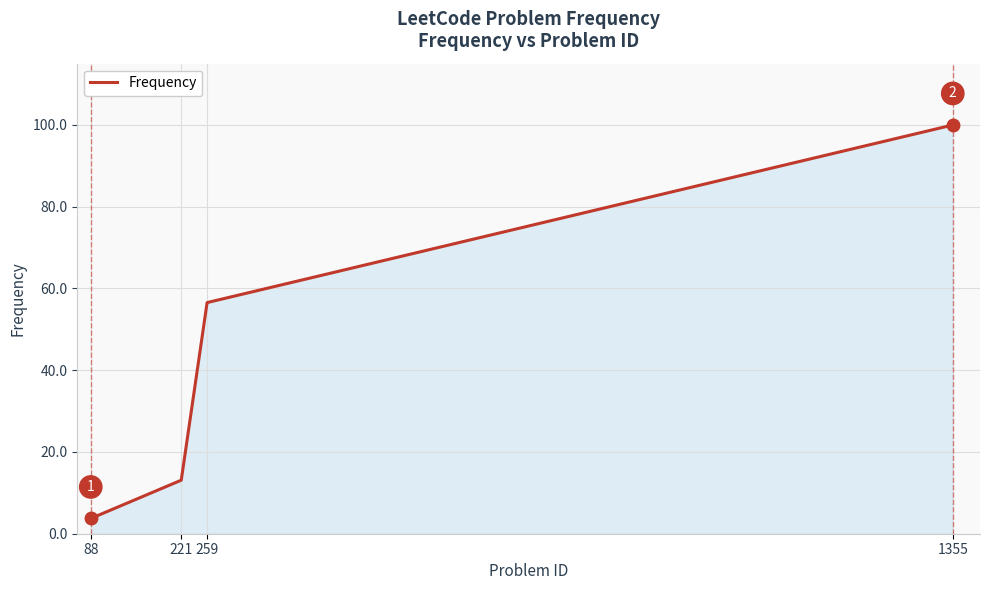

What is the ratio of the value at 1355 to the value at 88?

26.8